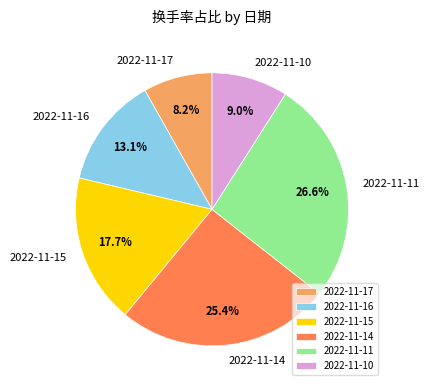

To the nearest percent, what portion does 2022-11-11 represent?

27%